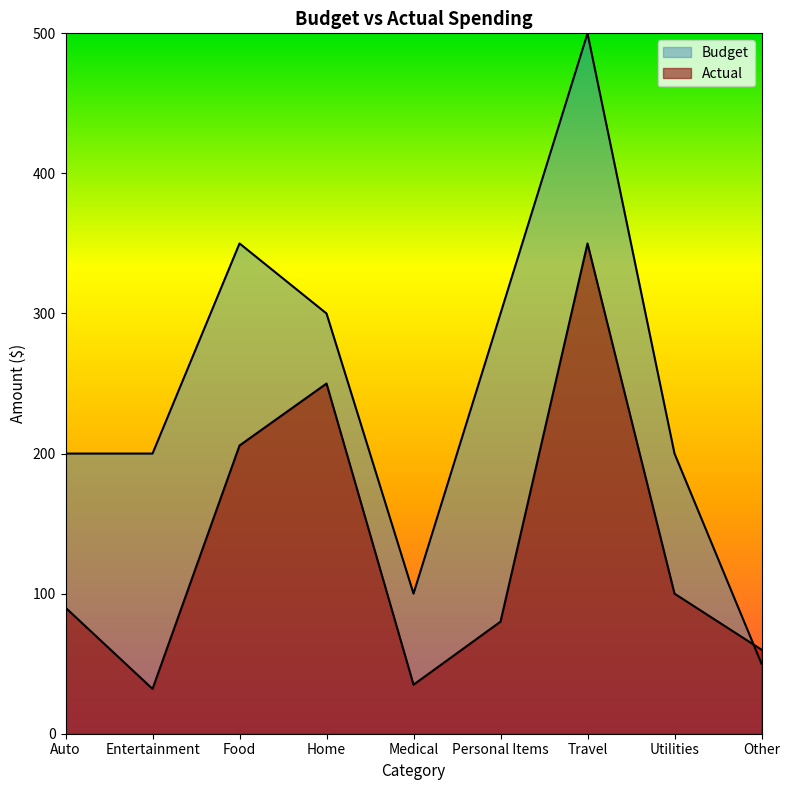

At which category is the sum across all series the highest?

Travel